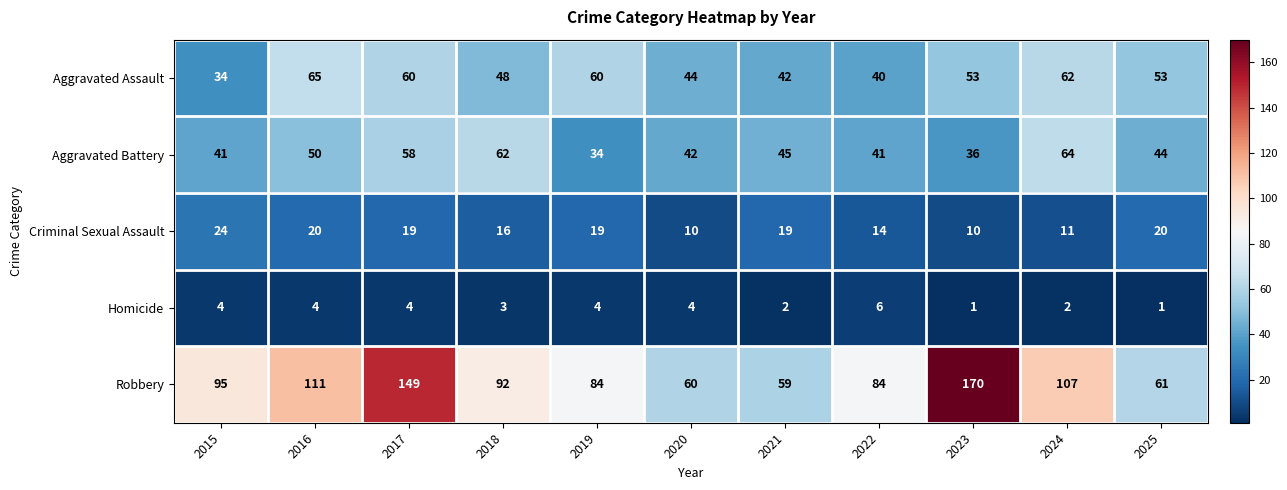

At which label does Aggravated Assault reach its peak?

2016